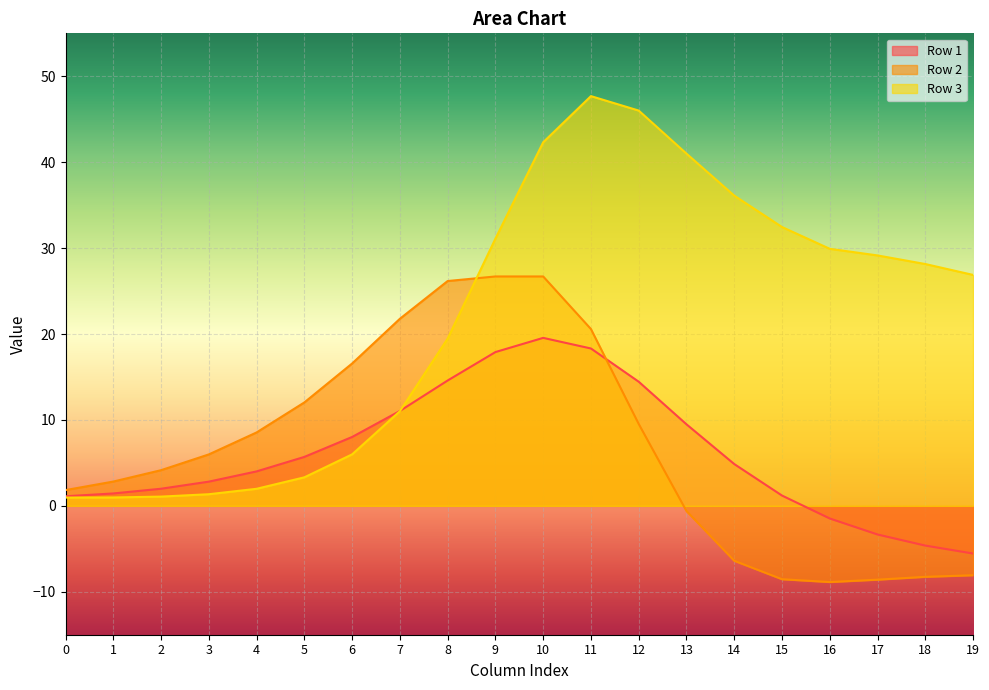

The value of Row 2 at 15 is -5.6. True or false?

False